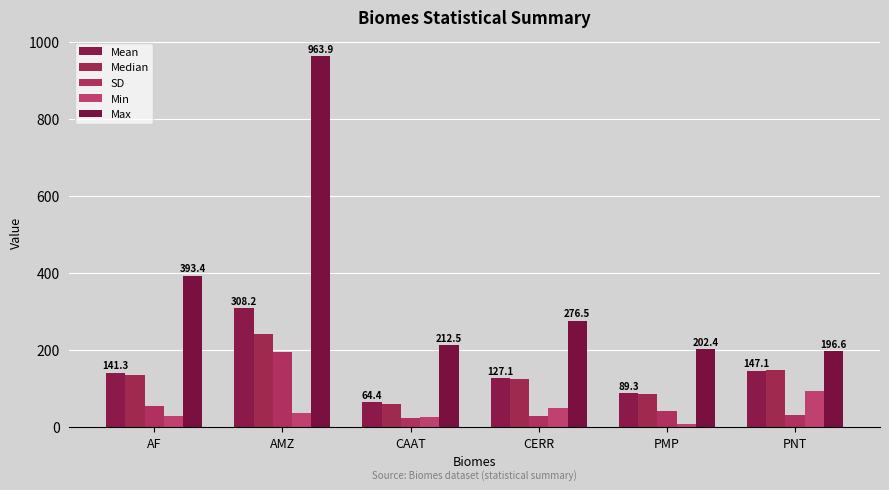

The Mean series shows 48.5 at AF. True or false?

False